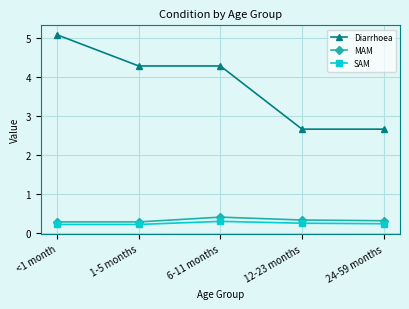

Between 1-5 months and 24-59 months, which series saw the biggest shift?

Diarrhoea